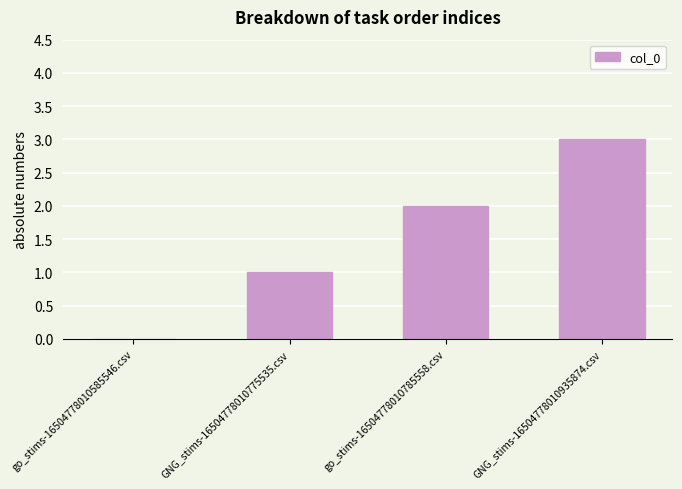

What is the ratio of the value at GNG_stims-16504778010775535.csv to the value at GNG_stims-16504778010935874.csv?

0.3